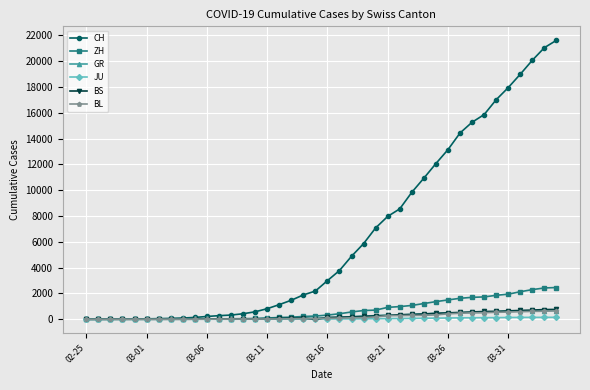

What is the difference between the maximum and minimum values in the JU series?

154